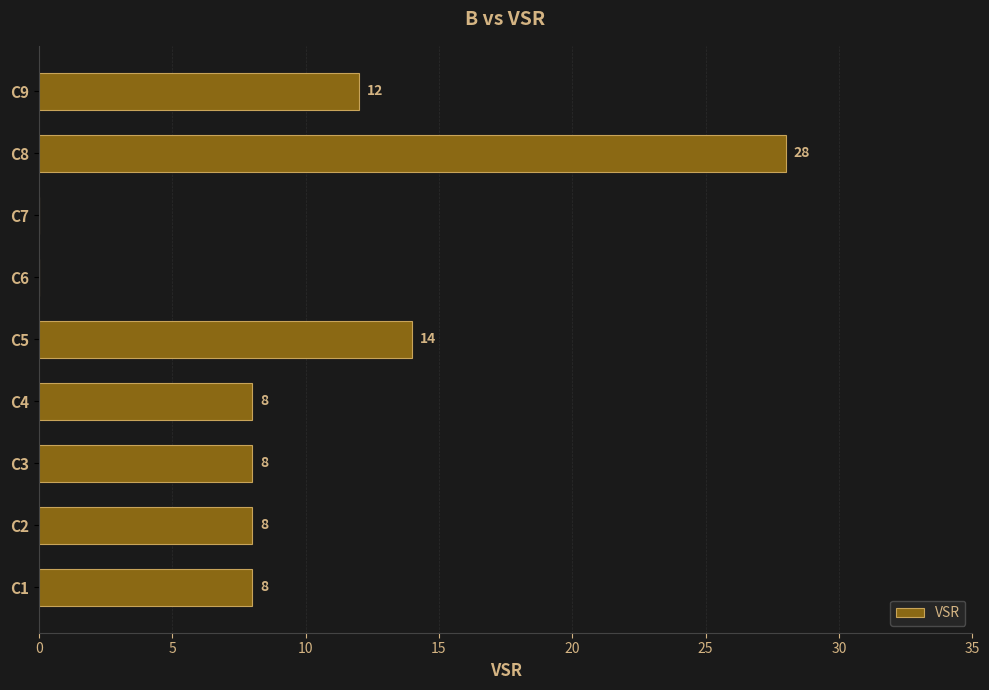

True or false: the data shows 8 at C4.

True